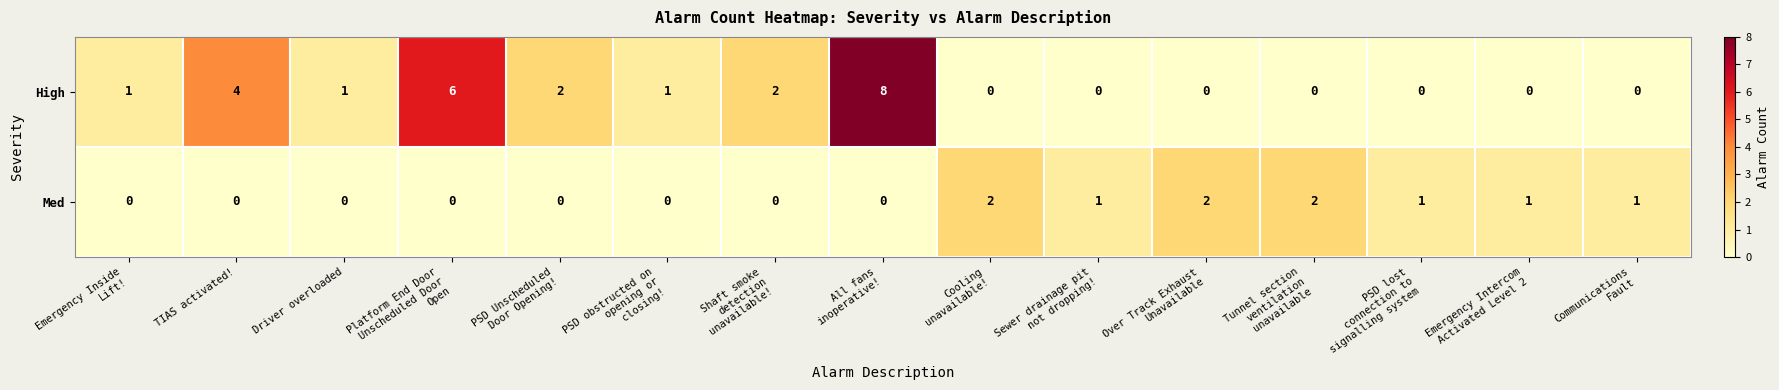

What is the spread (max minus min) of values at Tunnel section
ventilation
unavailable?

2